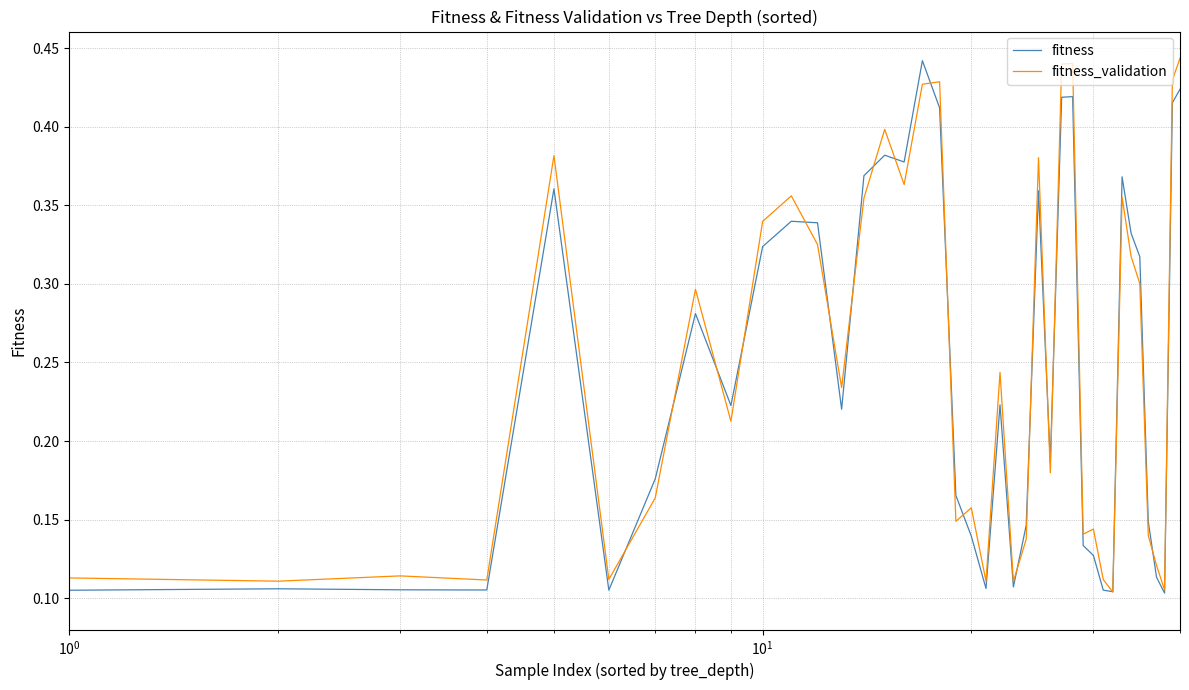

Does the chart have visible grid lines?

Yes